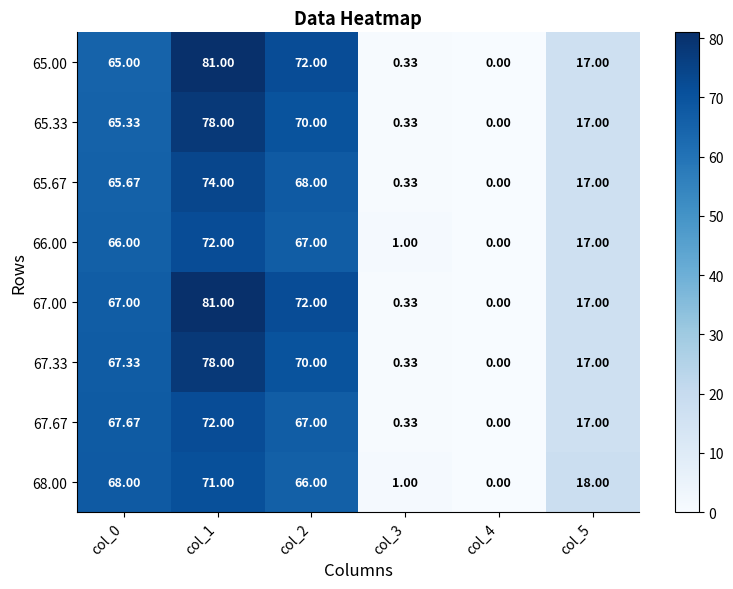

Is the value of 67.67 at col_1 greater than the value of 66.00 at col_0?

Yes